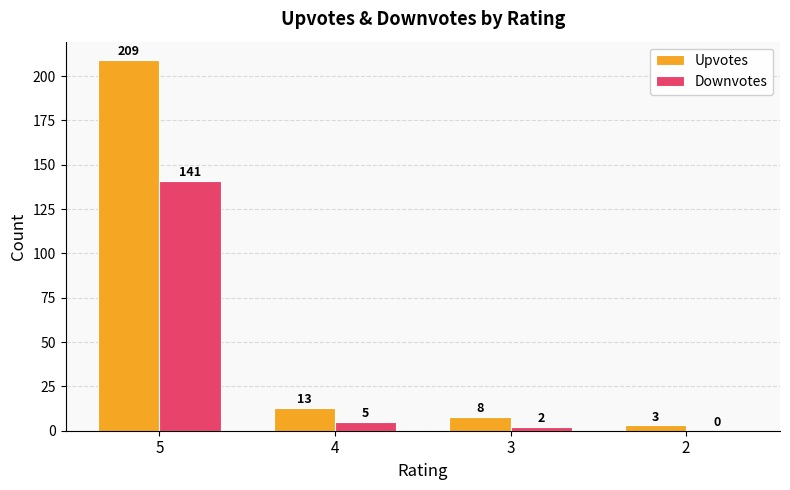

At which label does Downvotes first exceed 5?

5